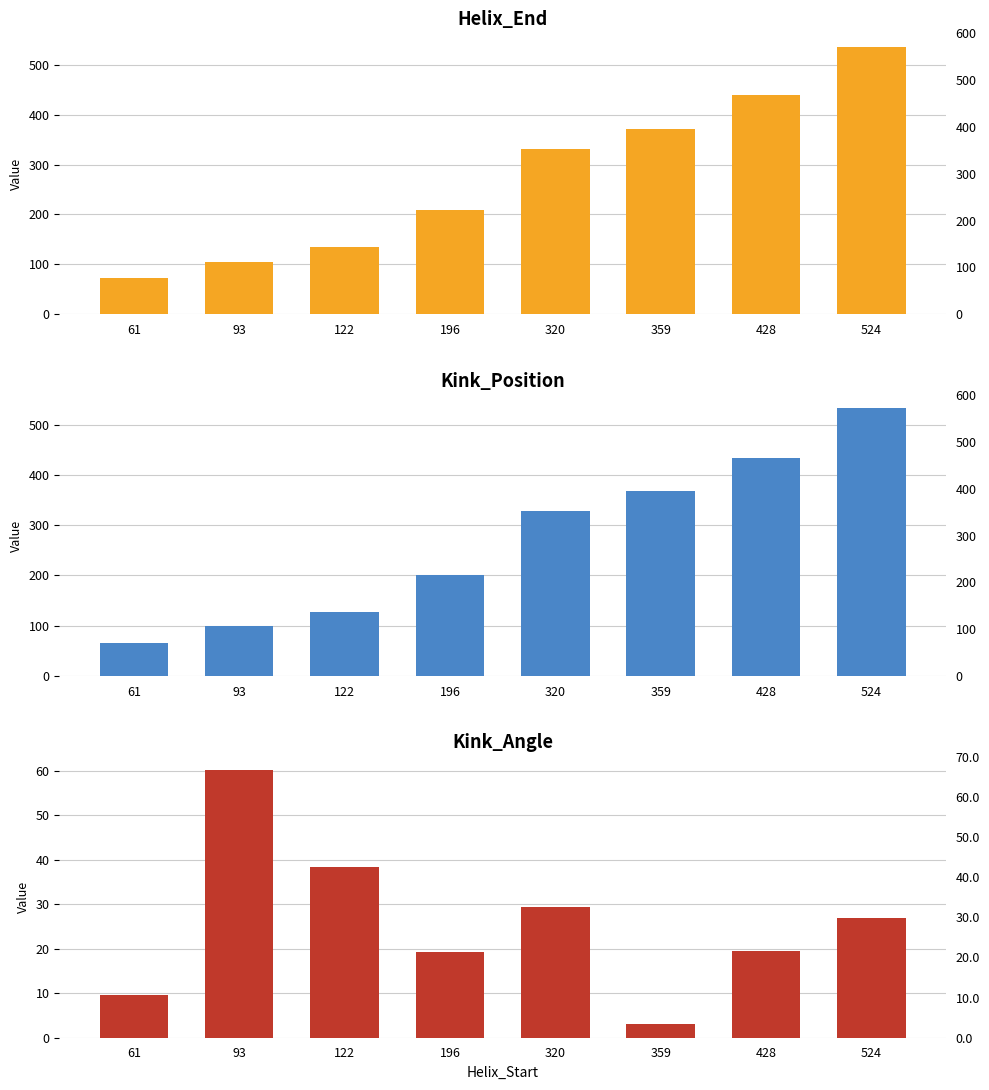

At which label does Helix_End first exceed 332?

359